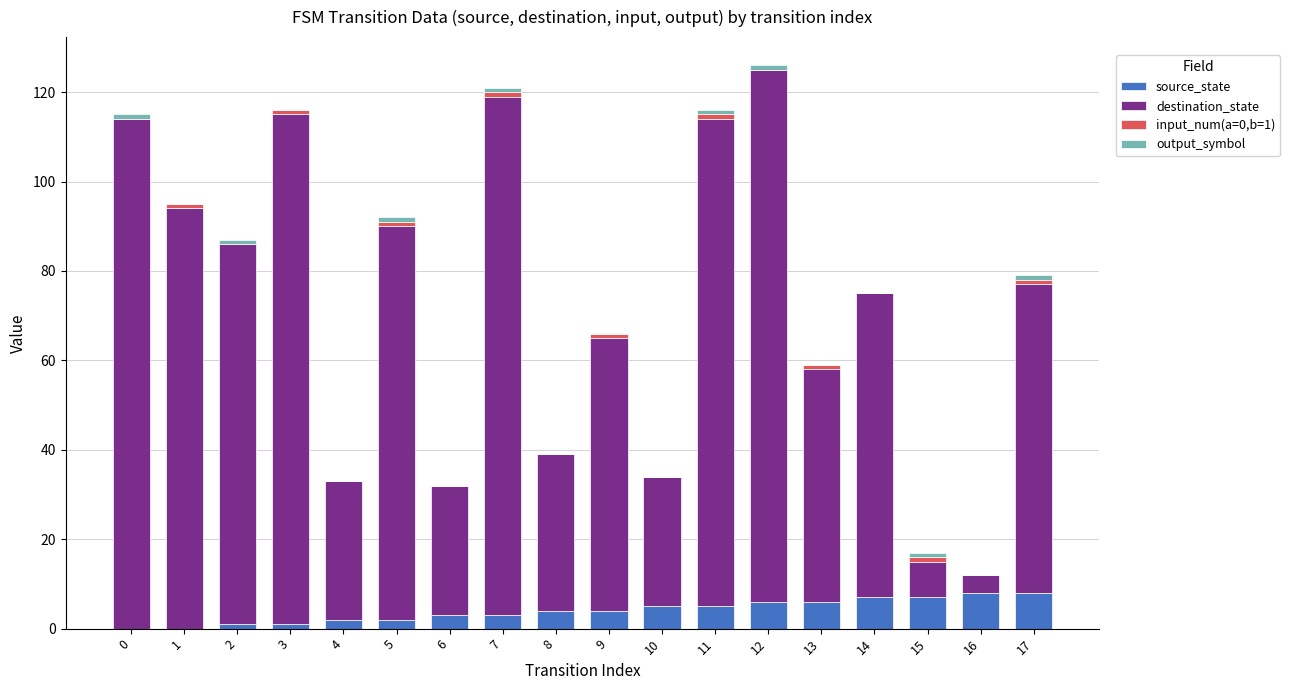

What is the sum of all source_state values?

72